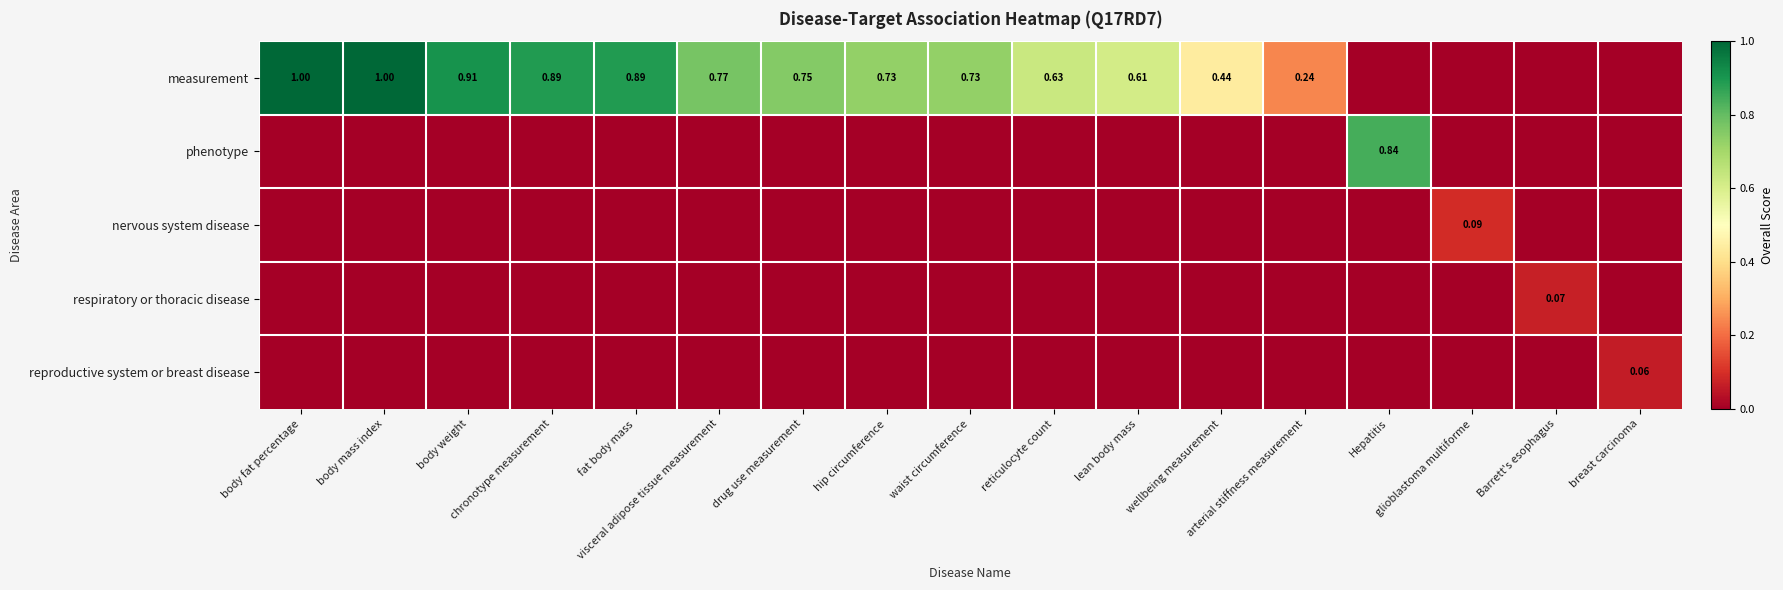

What is the sum of the measurement values at arterial stiffness measurement and body mass index?

1.2